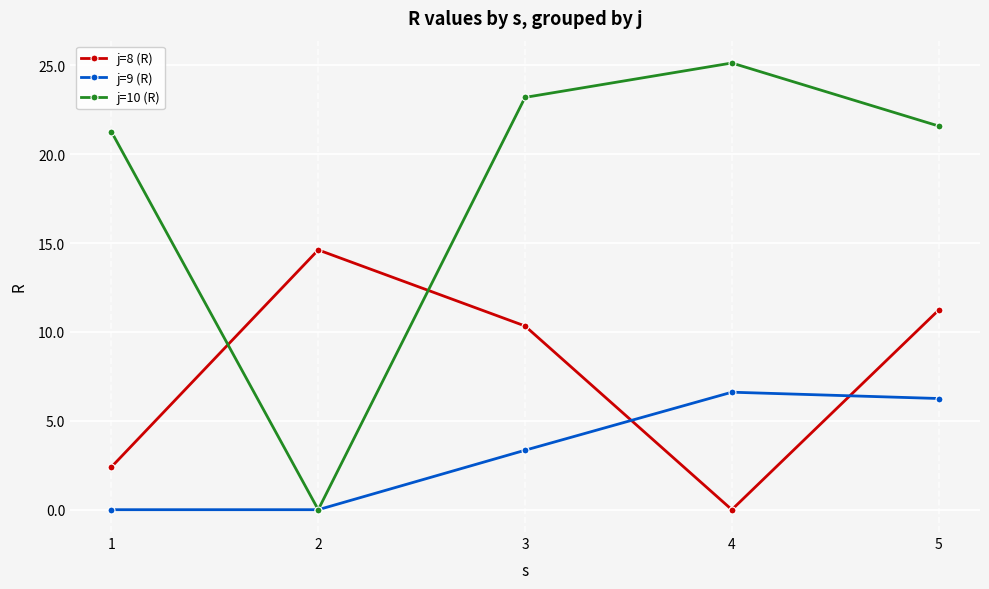

Where do j=9 (R) and j=8 (R) first cross each other?

3 and 4